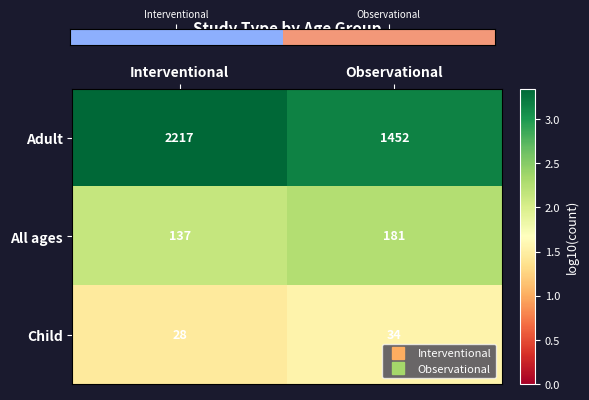

What is the difference between the maximum and minimum values in the All ages series?

44